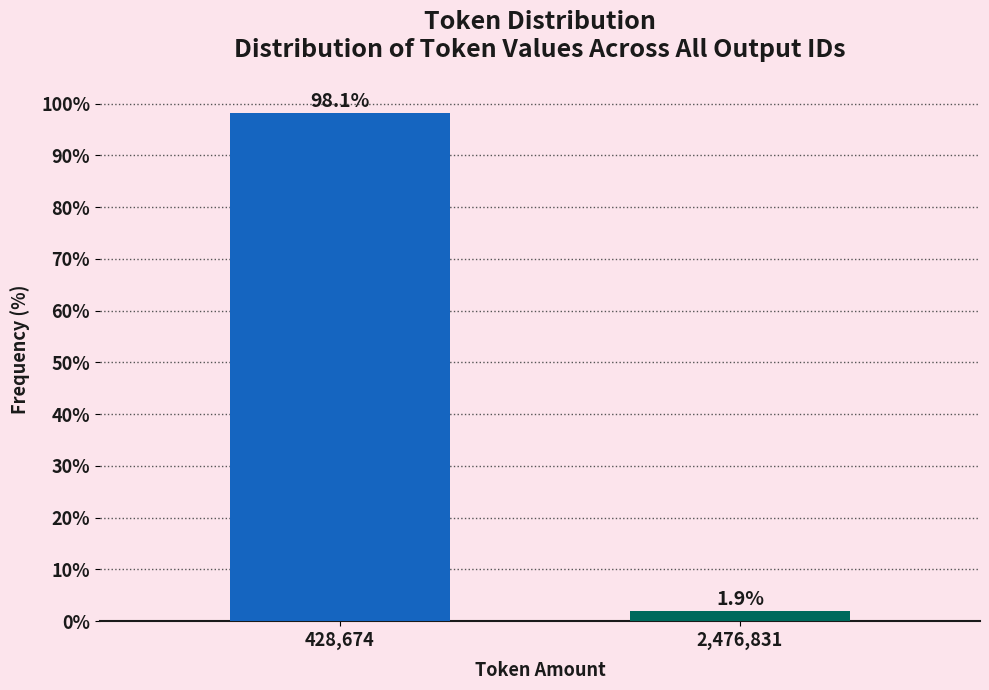

Reading left to right, list all the values displayed in this chart.

428,674=98.1	2,476,831=1.9